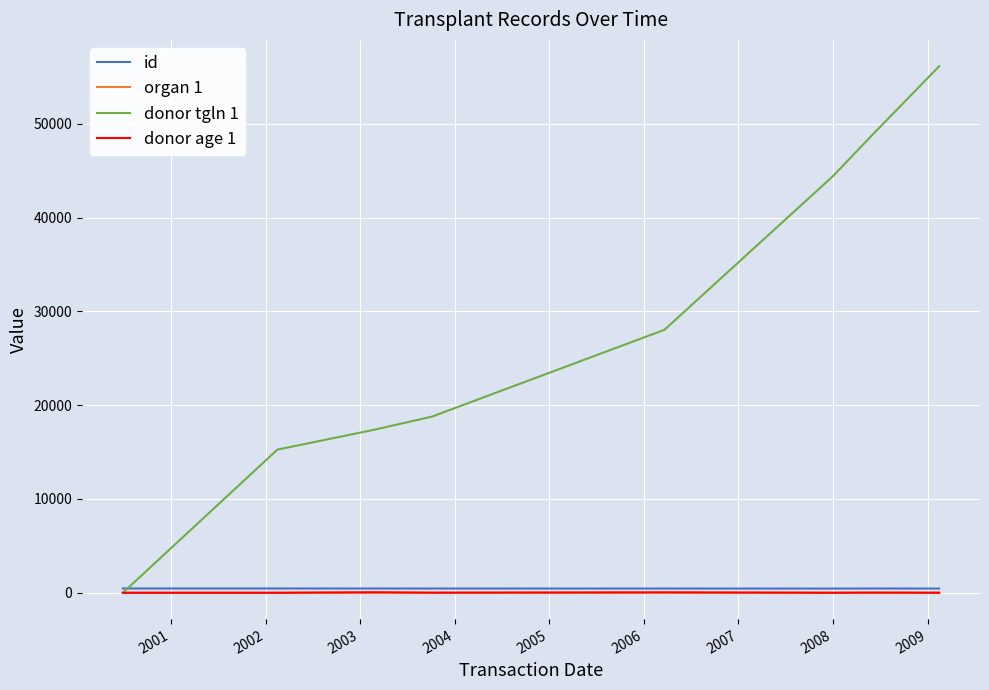

Which series has the largest range (max minus min)?

donor tgln 1